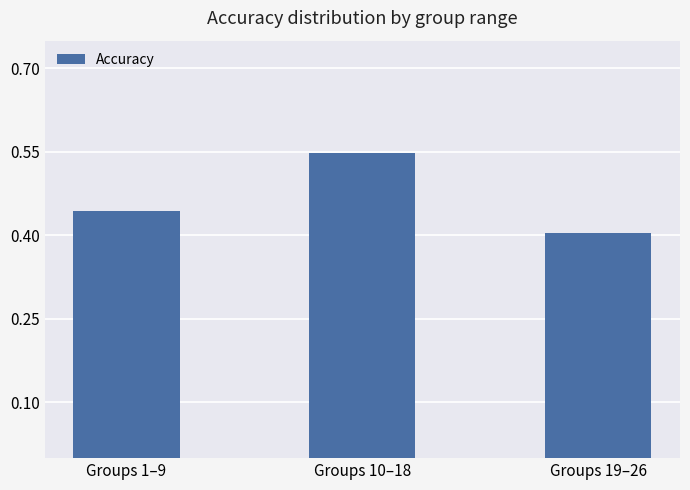

How many bars are there in total?

3